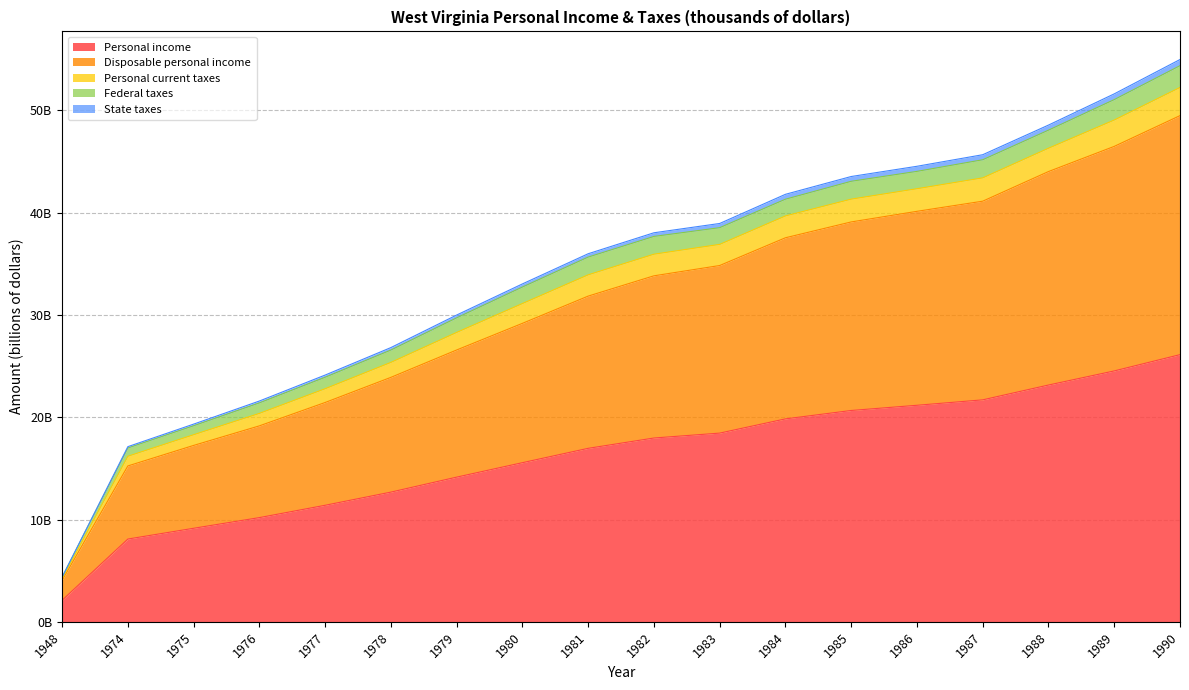

True or false: State taxes has more than 0 interior local peaks.

False